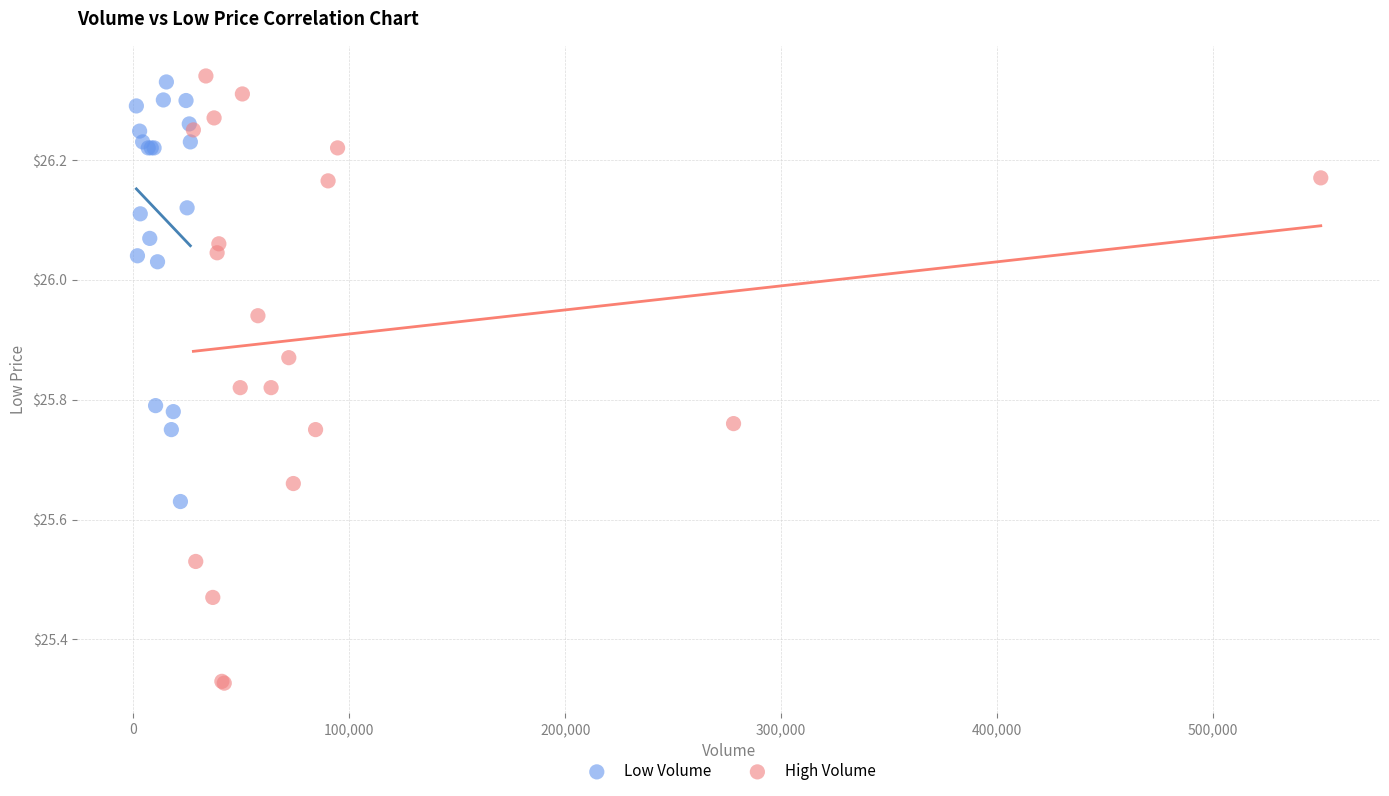

What are all the series names shown in the legend?

Low Volume, High Volume